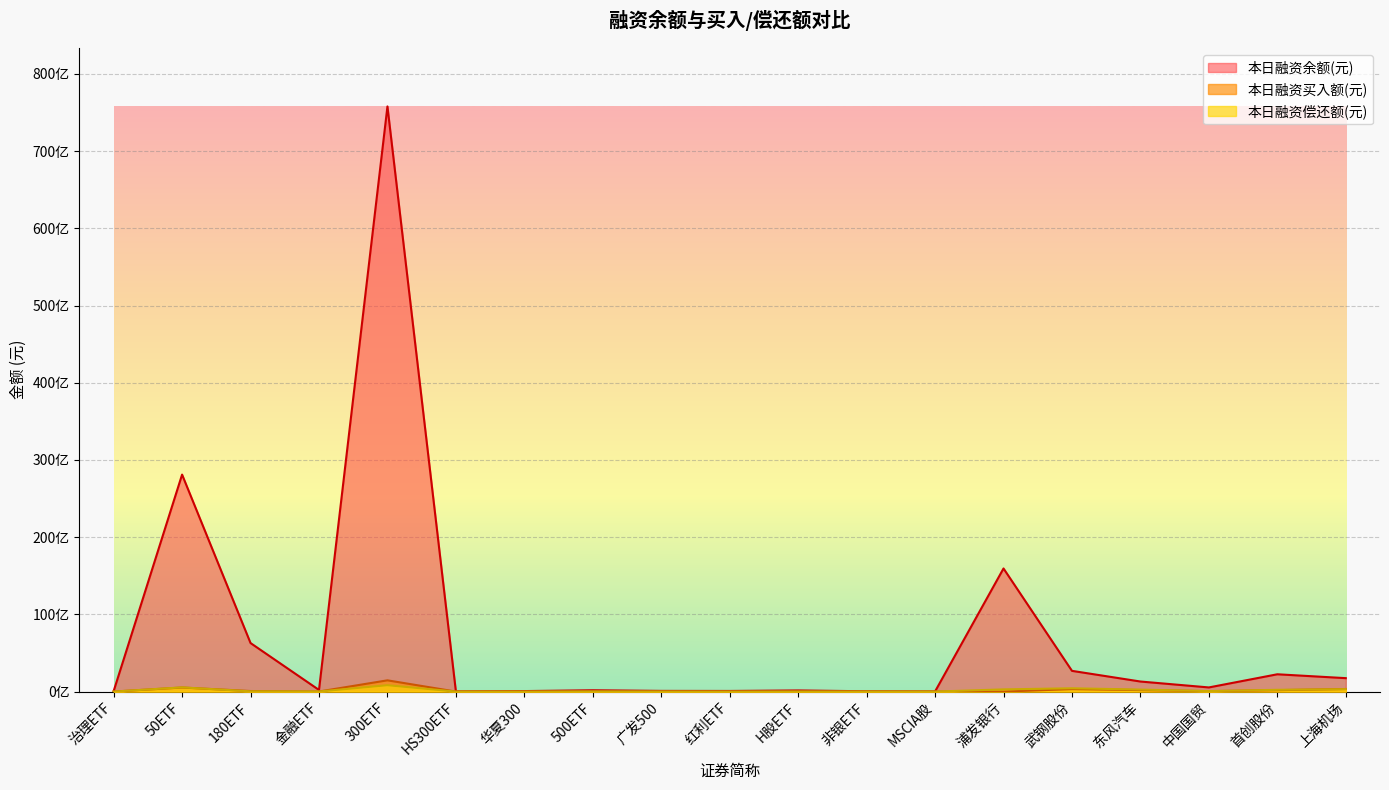

What are all the series names shown in the legend?

本日融资余额(元), 本日融资买入额(元), 本日融资偿还额(元)